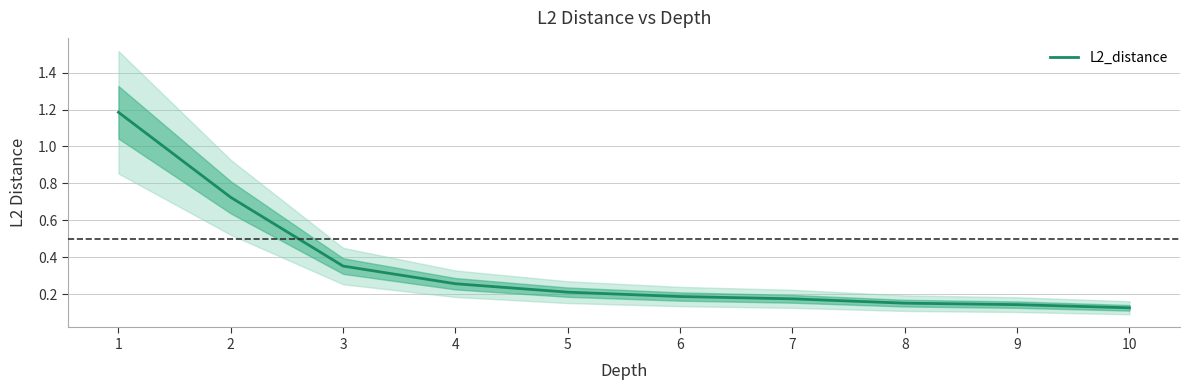

What is the difference between the maximum and minimum values?

1.1